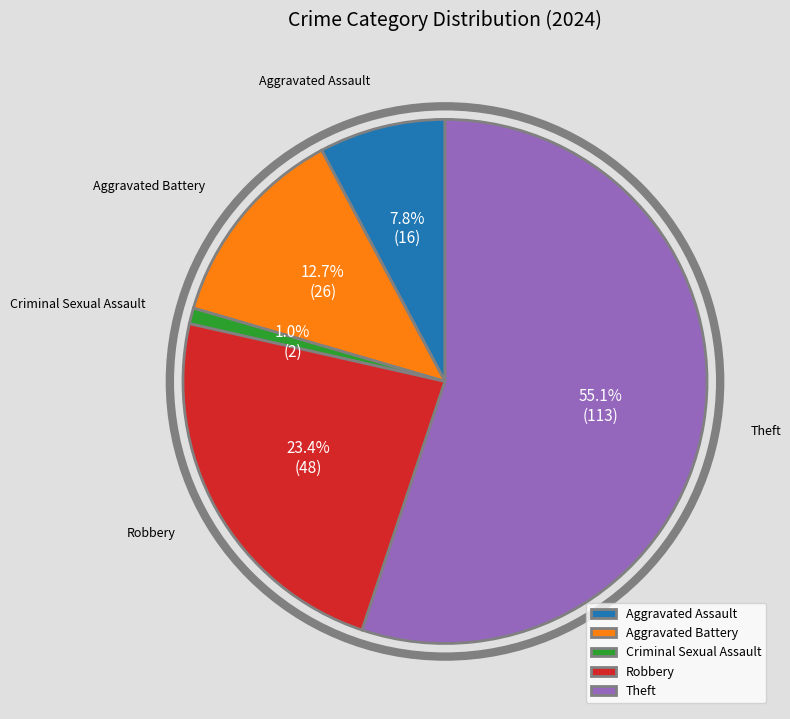

Count the number of slices in the pie.

5